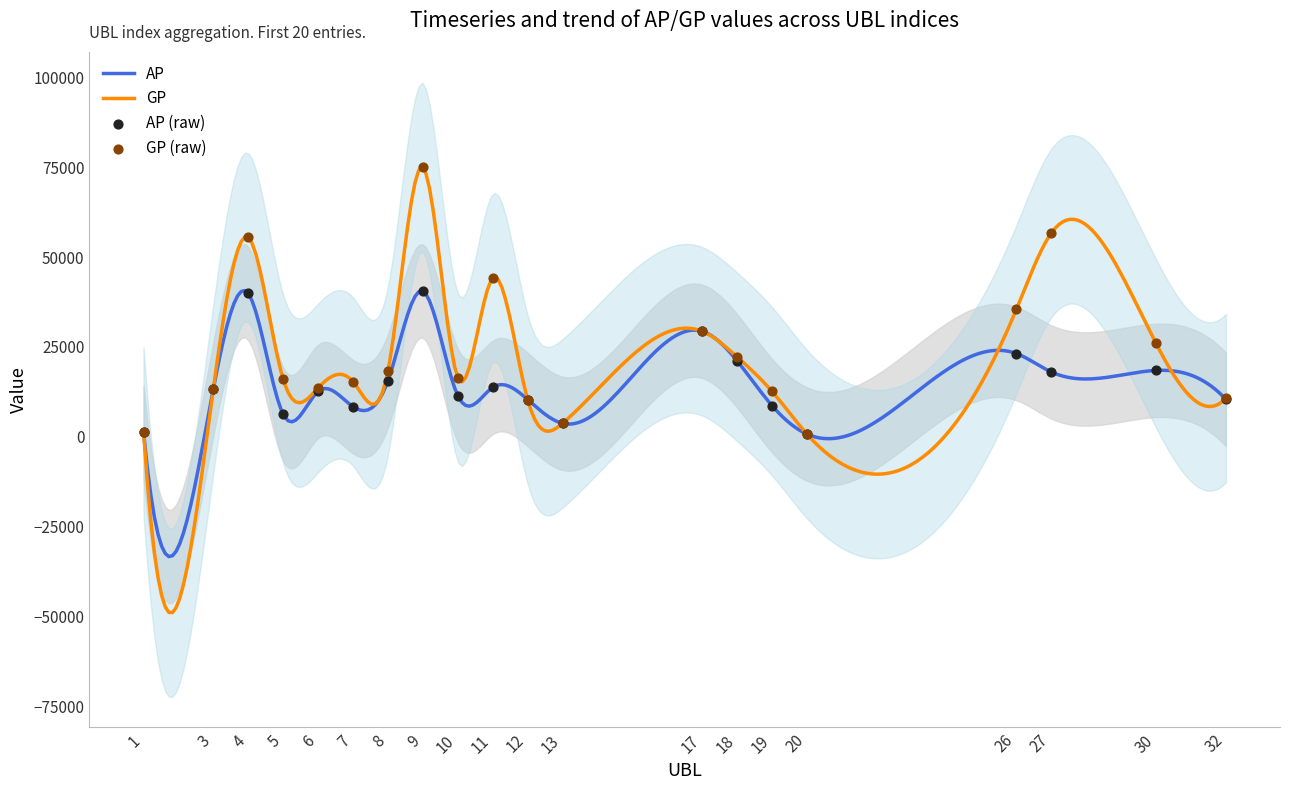

Which series has the widest spread of Y values?

GP